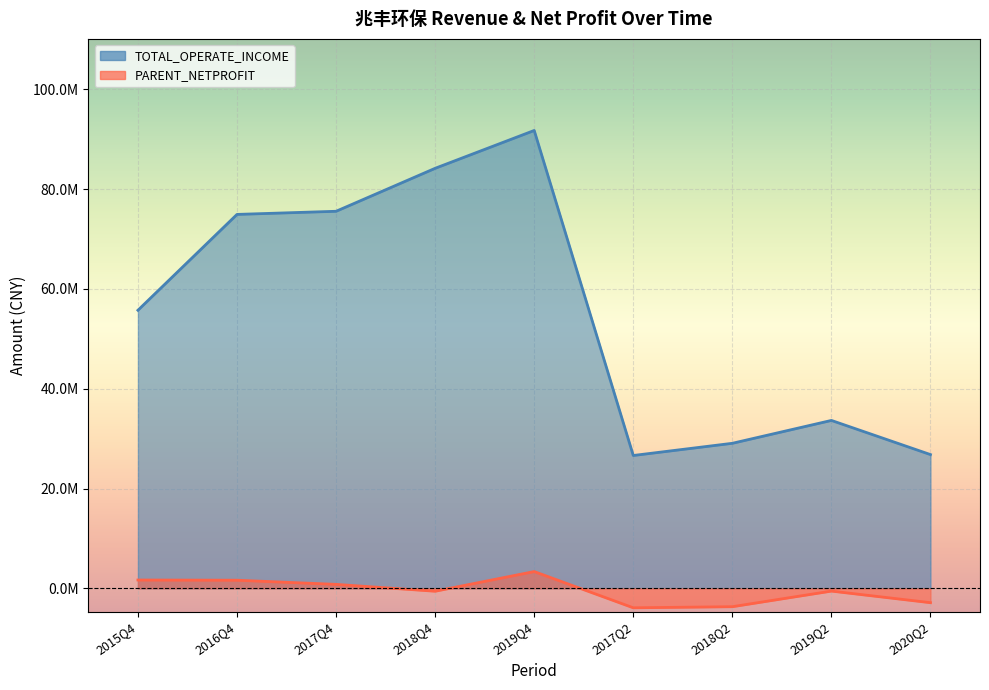

Rank the series at 2017Q2 from lowest to highest value.

PARENT_NETPROFIT, TOTAL_OPERATE_INCOME